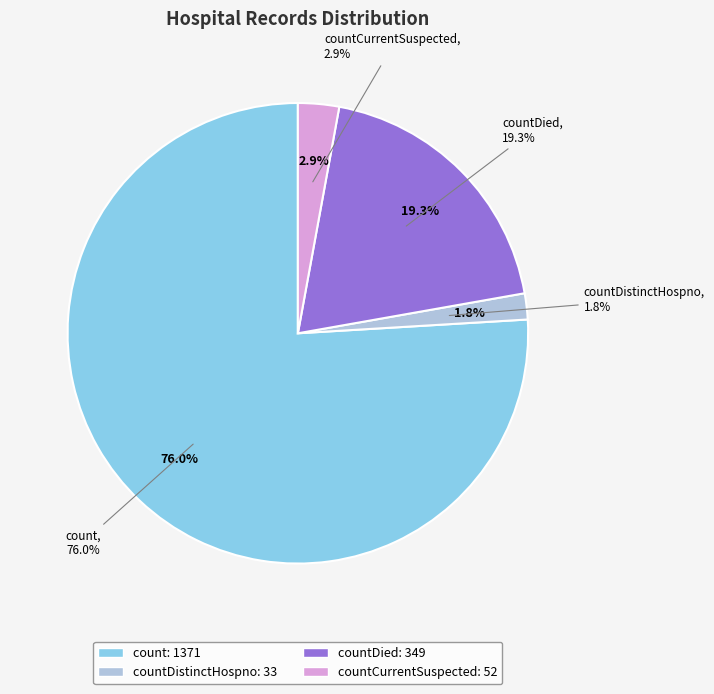

What is the change in value from countDied to countCurrentSuspected?

-297